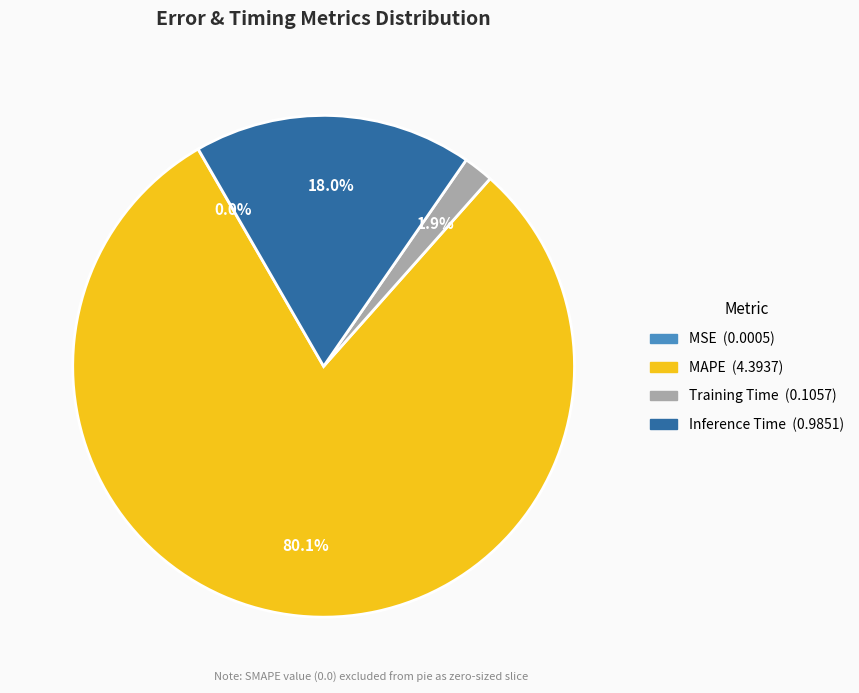

Is the sum of MAPE and Inference Time greater than half?

Yes